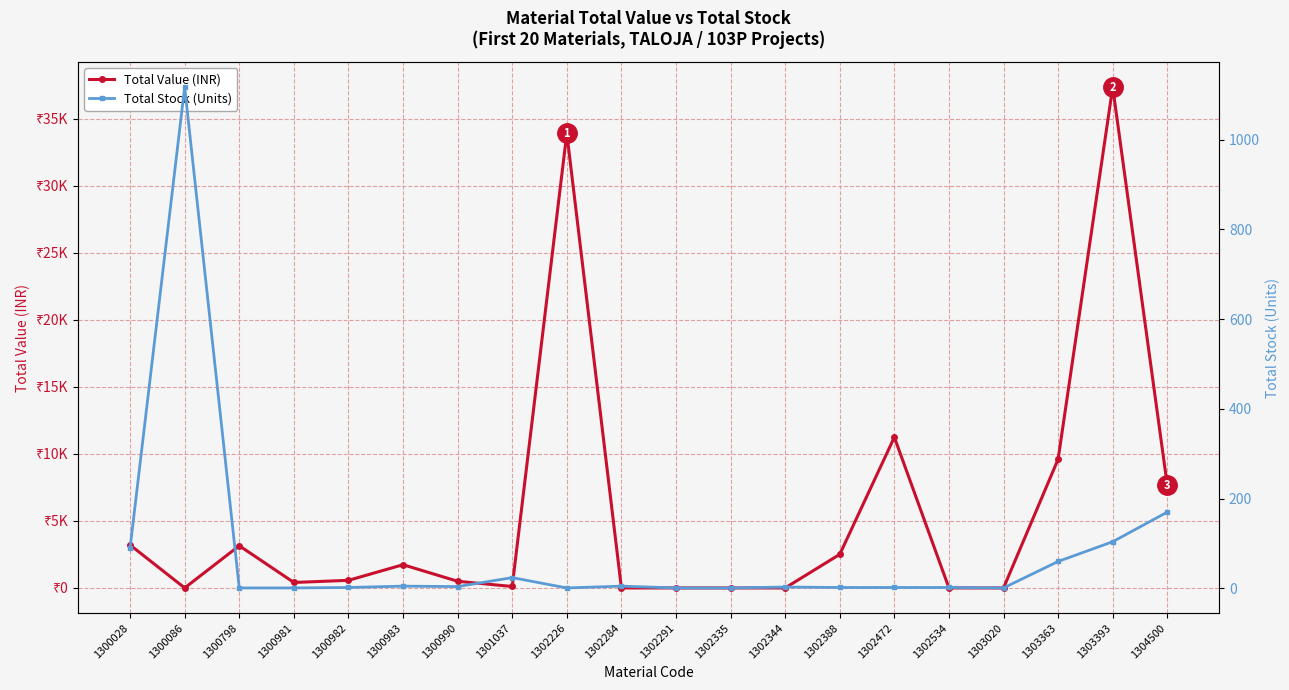

Where do Total Stock (Units) and Total Value (INR) first cross each other?

1300028 and 1300086